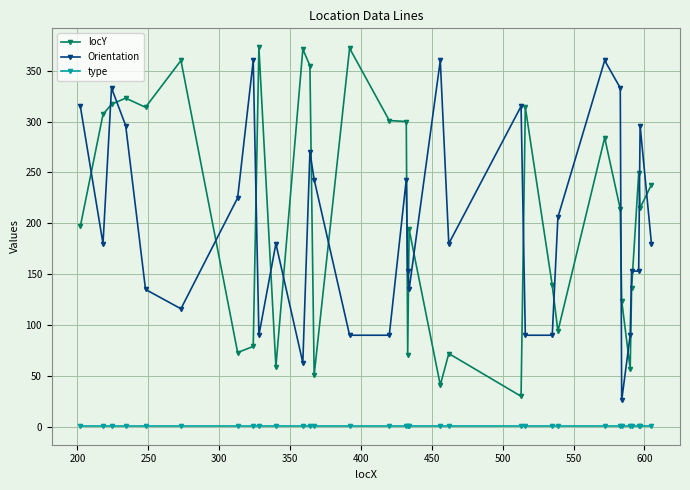

What is the minimum value for locY?

30